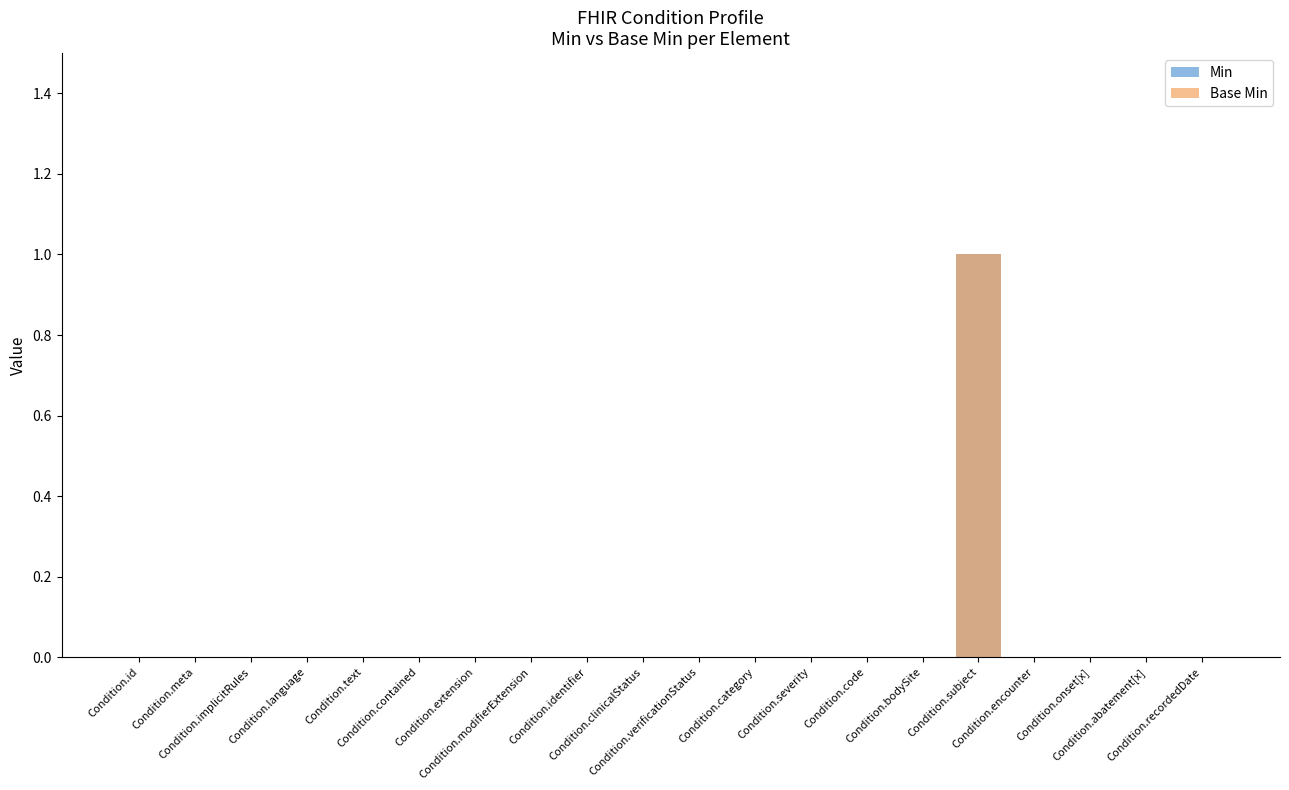

Which category has the lowest value in the Base Min series?

Condition.id